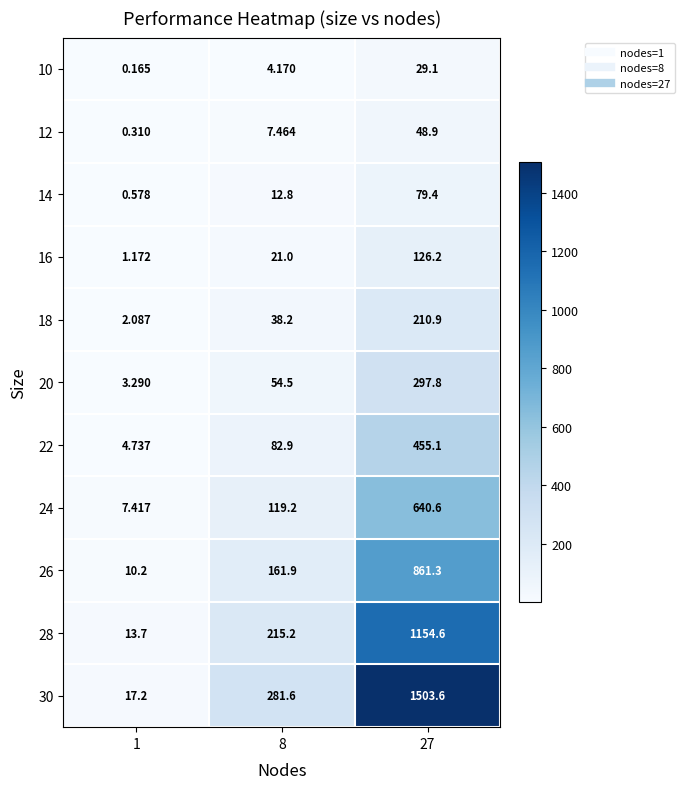

Count the number of data series in this chart.

11